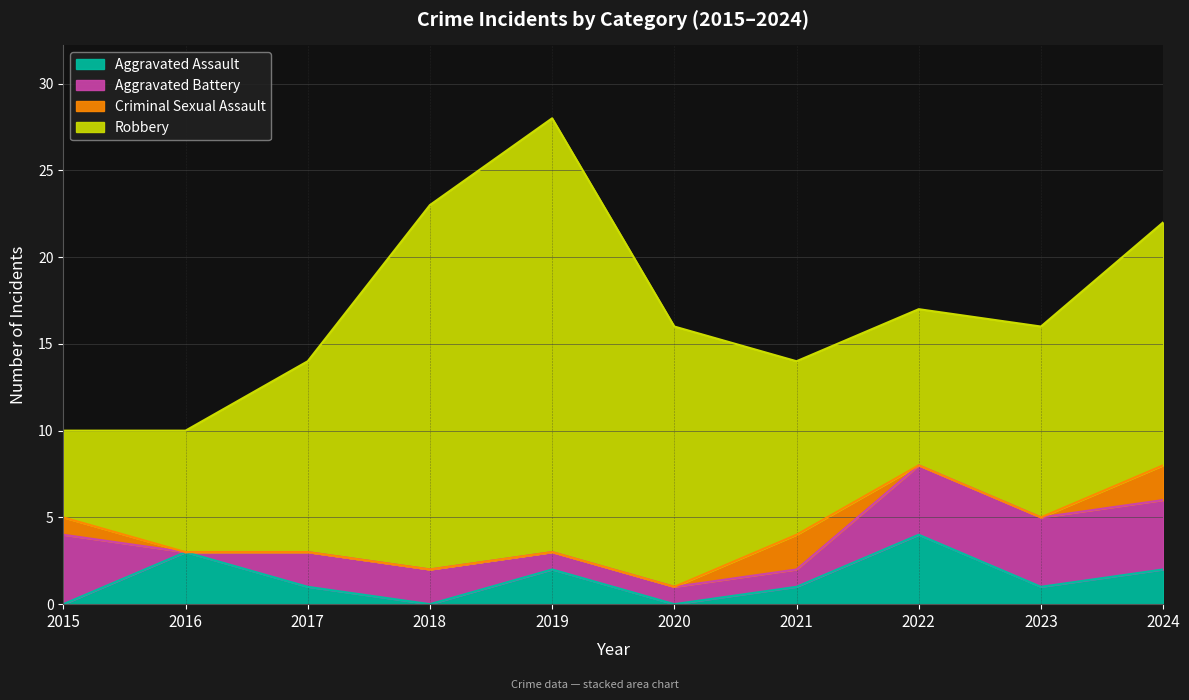

How many data points in Robbery are less than 11?

4